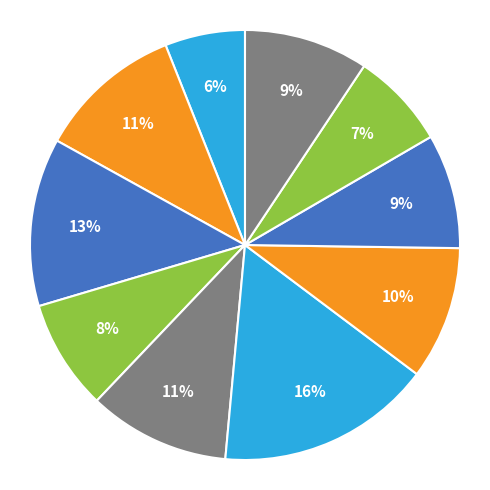

How many slices are in this pie chart?

10